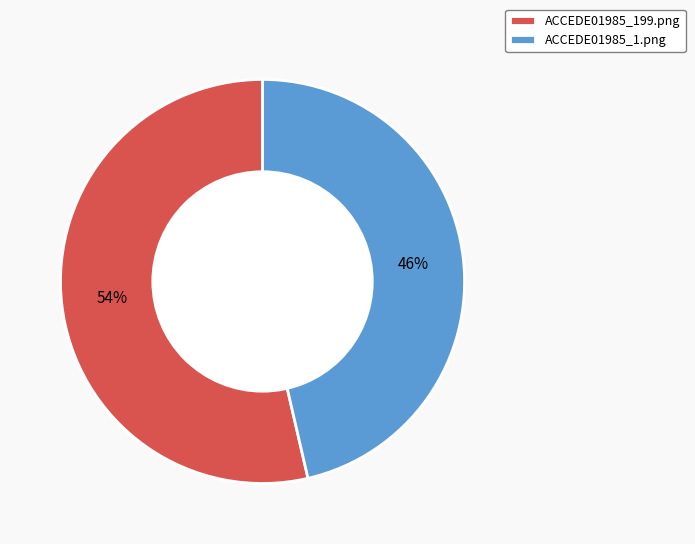

True or false: ACCEDE01985_1.png accounts for 46% of the total.

True